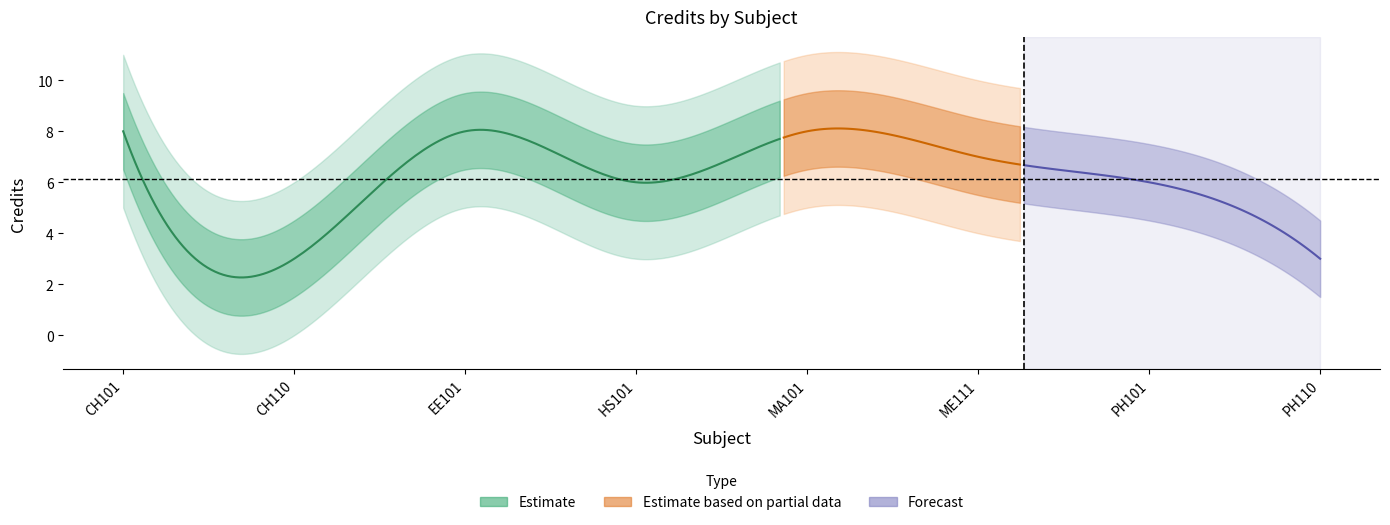

What is the change in value from CH101 to ME111?

-1